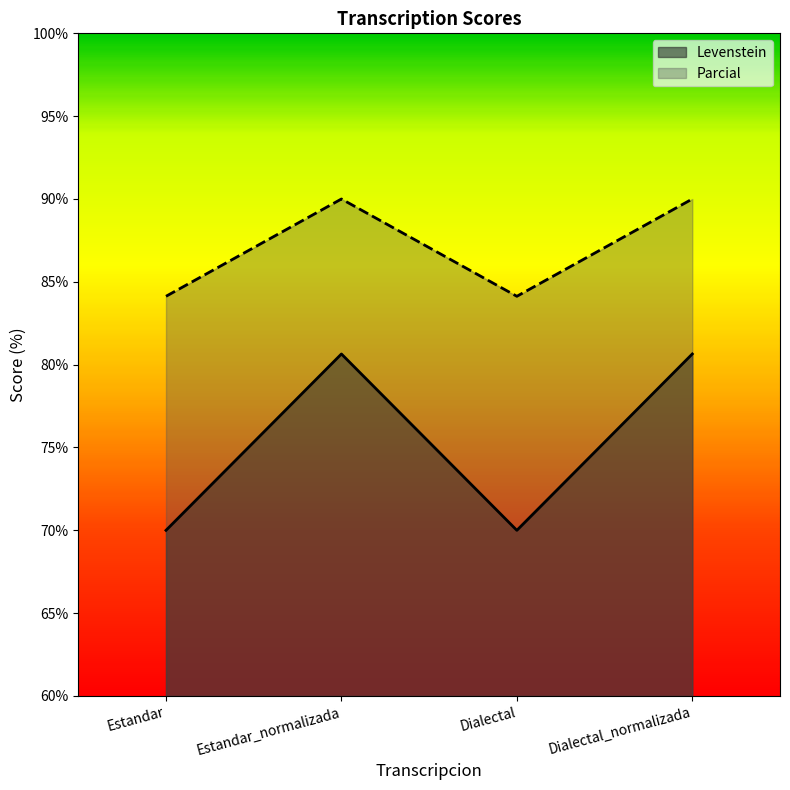

Reading left to right, extract all data points from this chart.

Levenstein: 70.0	80.6	70.0	80.6
Parcial: 84.1	90.0	84.1	90.0